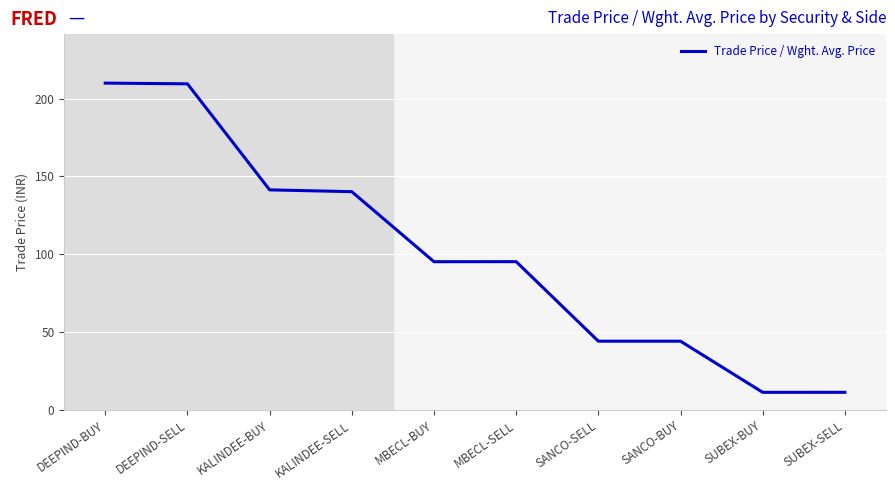

The value at SANCO-BUY is 44.1. True or false?

True